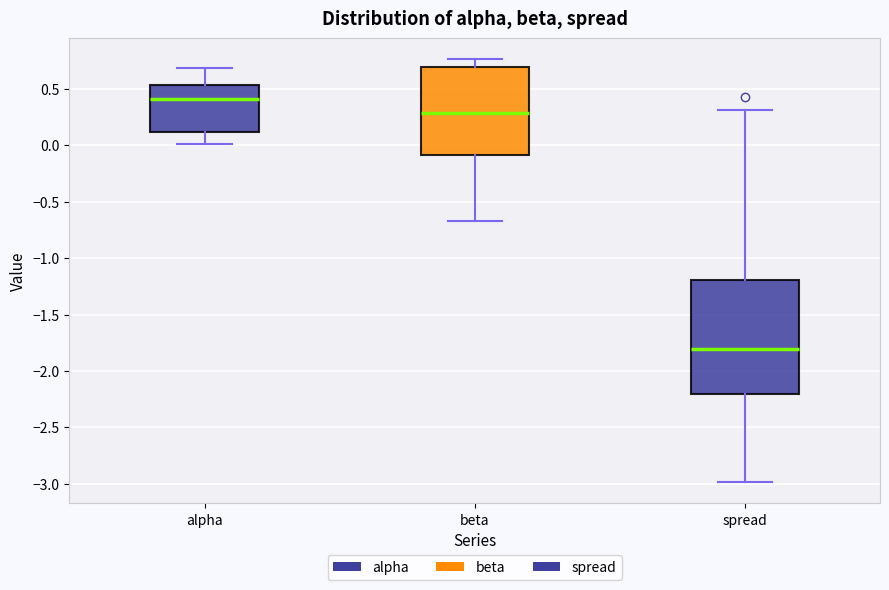

Which box has the lowest median line?

spread